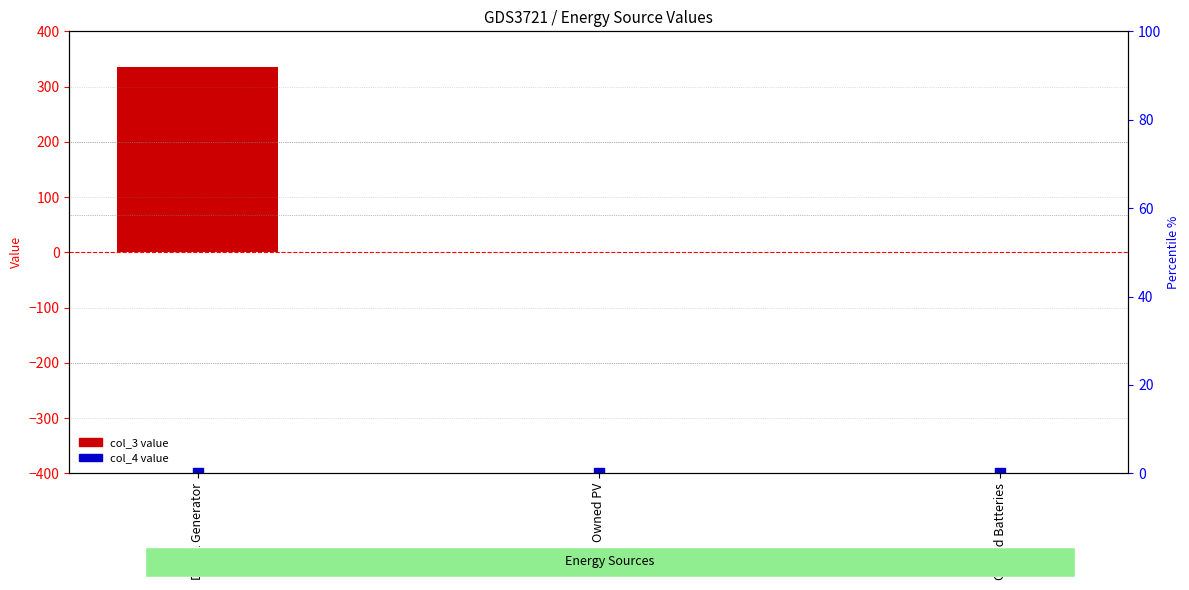

At how many categories does at least one series exceed 71?

1